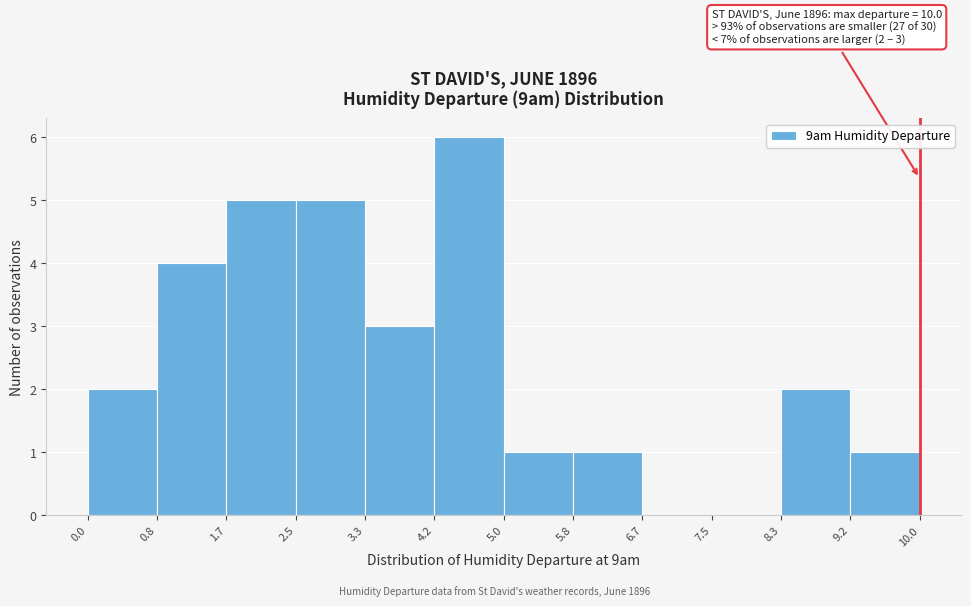

Over which range of the x-axis is the bar tallest?

4.2 to 5.0